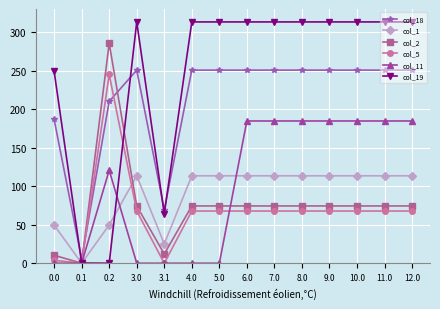

What is the maximum value shown in the chart?

313.2